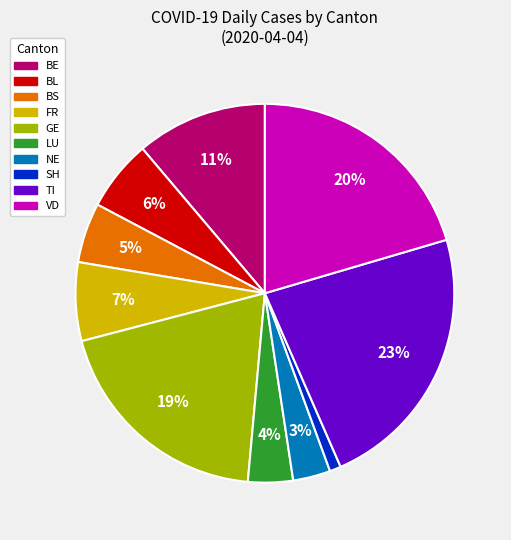

Is there a majority slice in this chart?

No